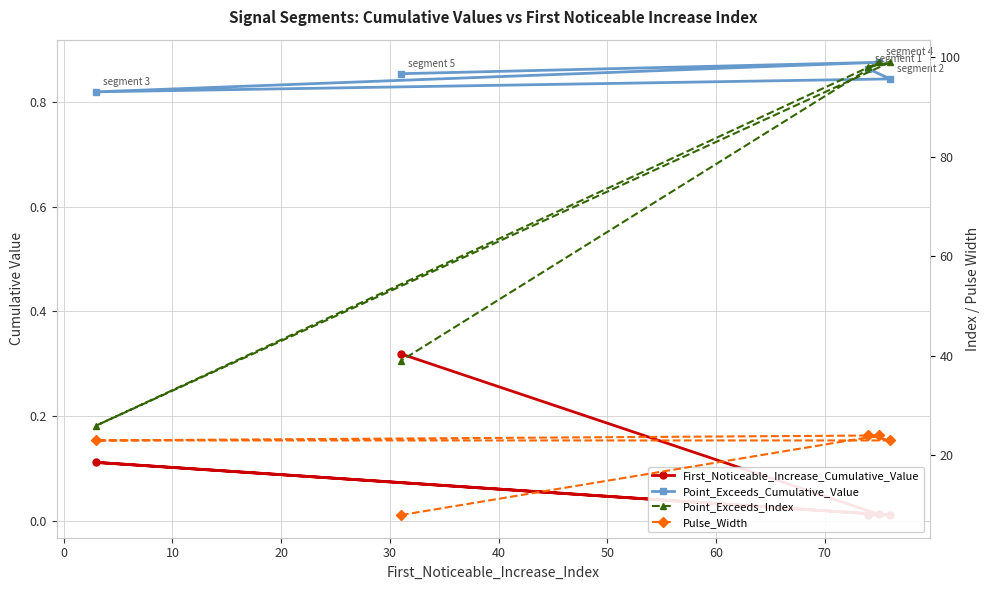

How many Point_Exceeds_Cumulative_Value values are between 0 and 1?

5